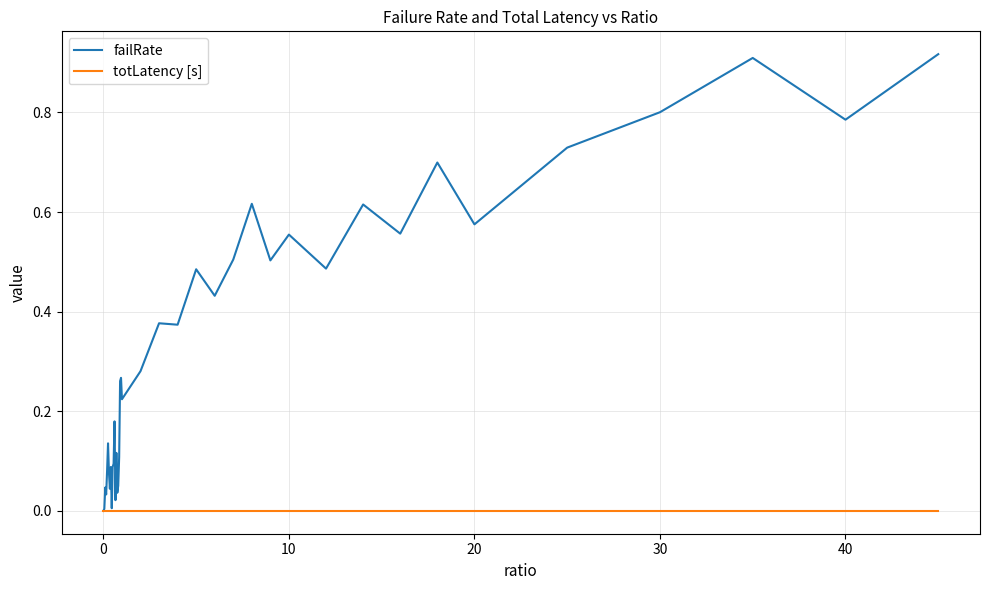

Rank the series by their maximum value, from highest to lowest.

failRate, totLatency [s]